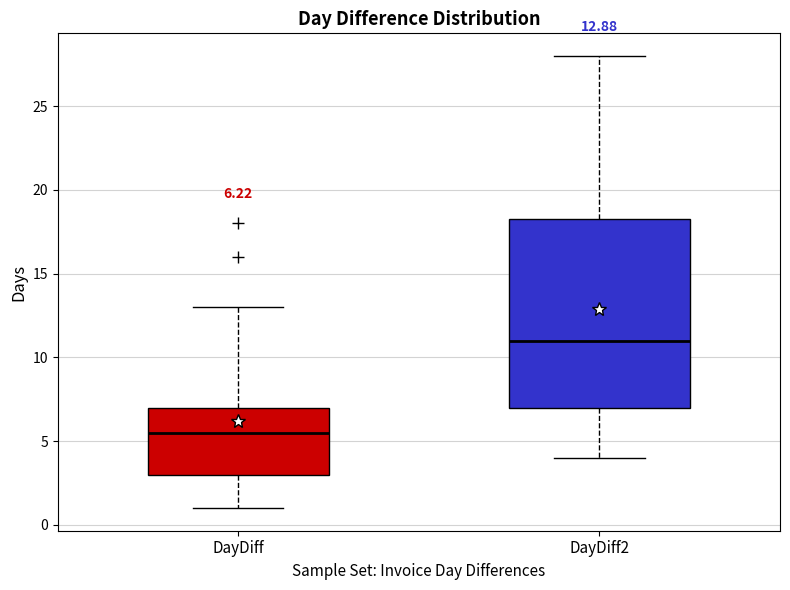

Which box has the lowest median line?

DayDiff